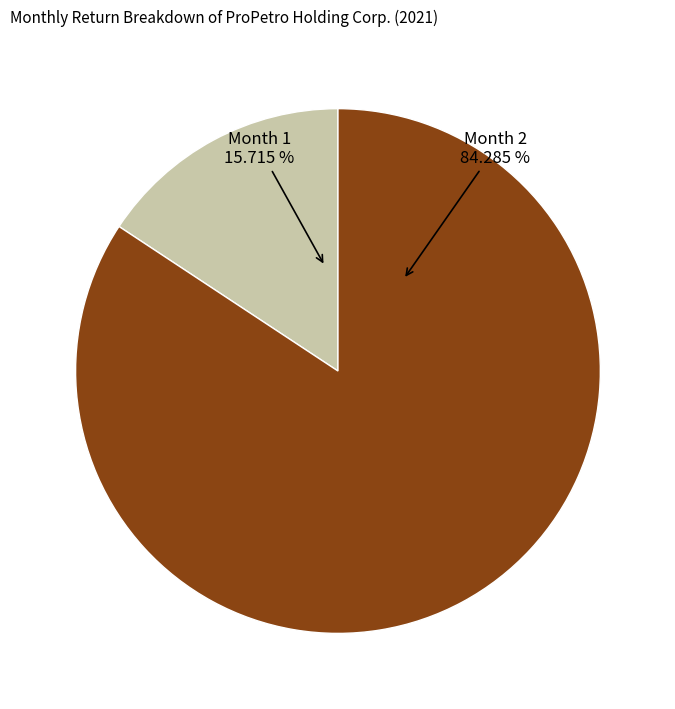

Is there any slice that represents more than half of the pie?

Yes